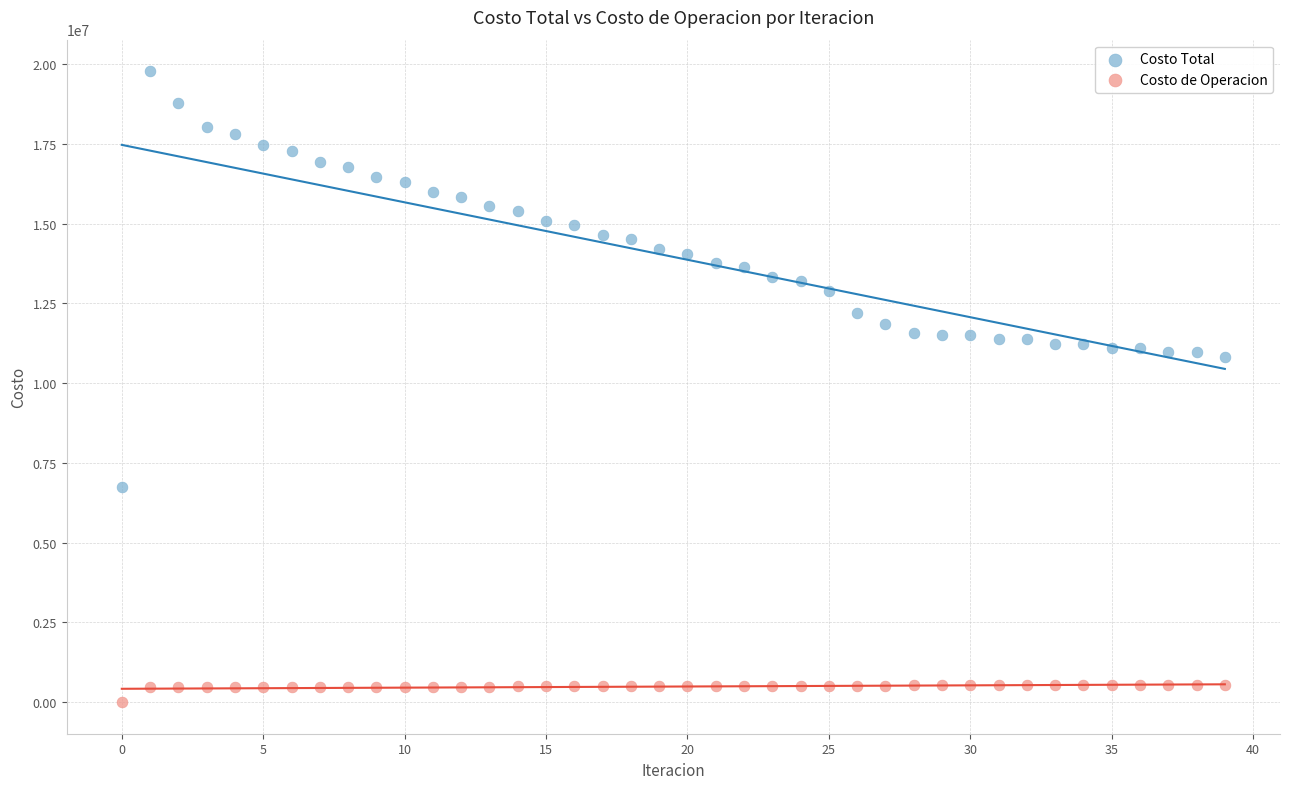

Which series contains the lowest Y value?

Costo de Operacion